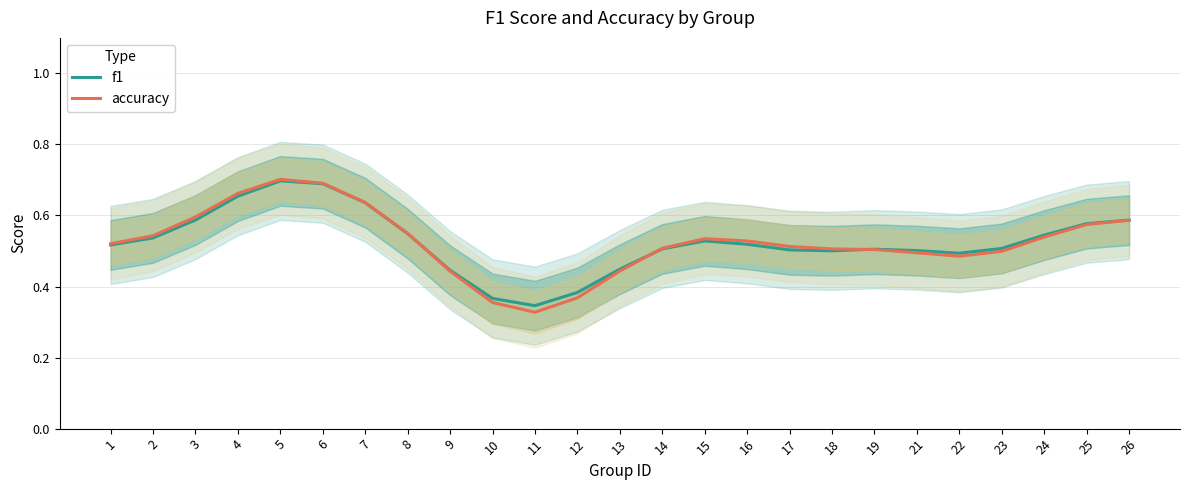

Is the value of accuracy at 25 greater than the value of f1 at 23?

Yes